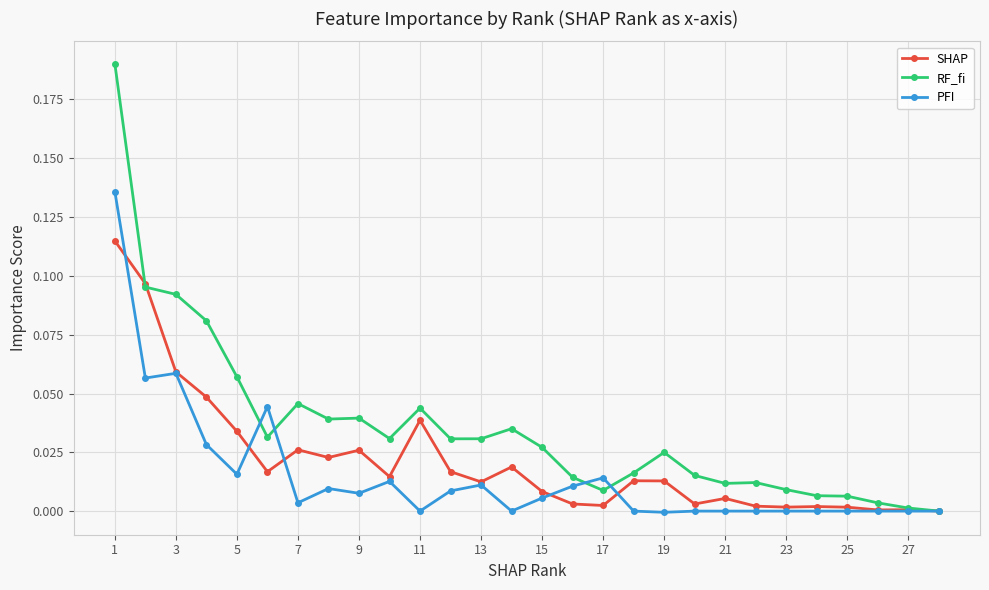

Rank the series by their maximum value, from lowest to highest.

SHAP, PFI, RF_fi